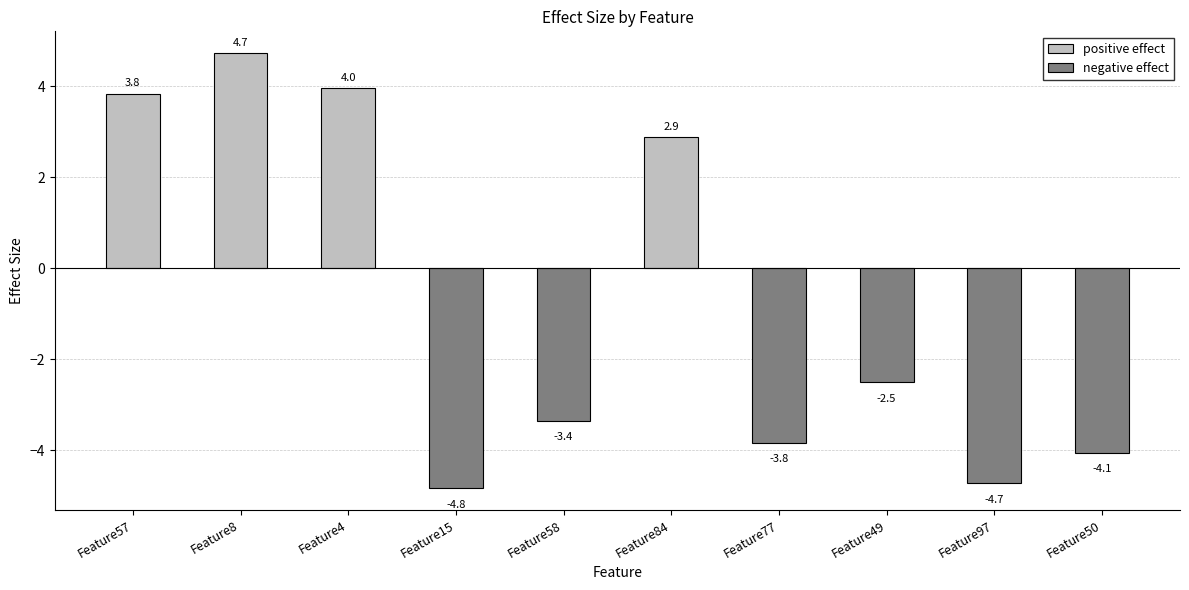

Reading left to right, extract all data points from this chart.

Feature57=3.8	Feature8=4.7	Feature4=4.0	Feature15=-4.8	Feature58=-3.4	Feature84=2.9	Feature77=-3.8	Feature49=-2.5	Feature97=-4.7	Feature50=-4.1